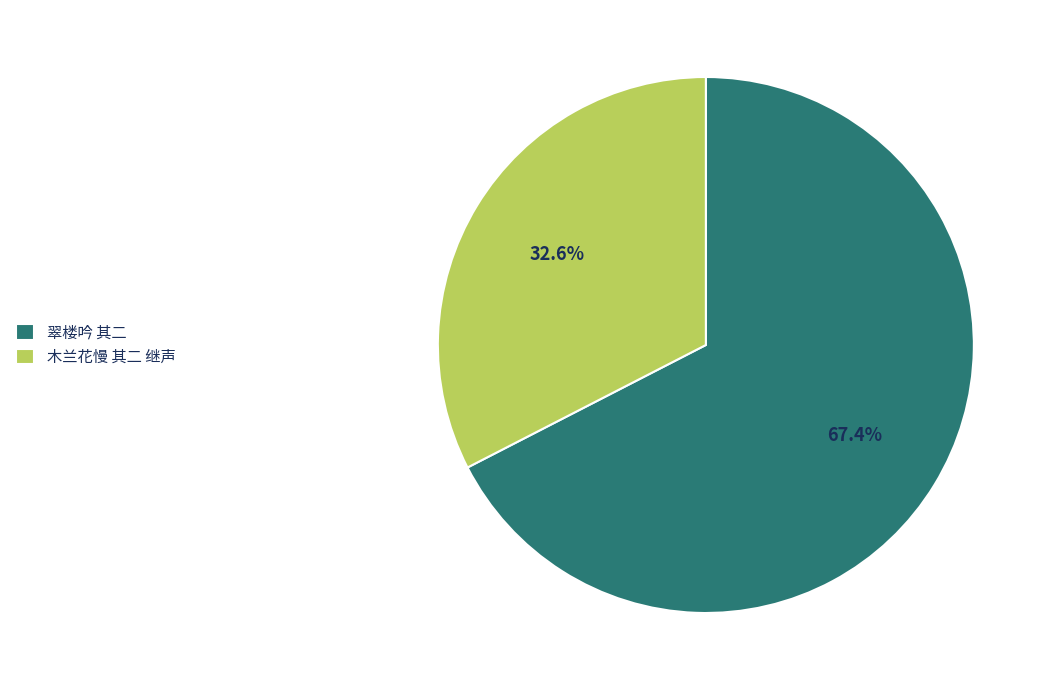

Which category has the smallest portion of the pie?

木兰花慢 其二 继声